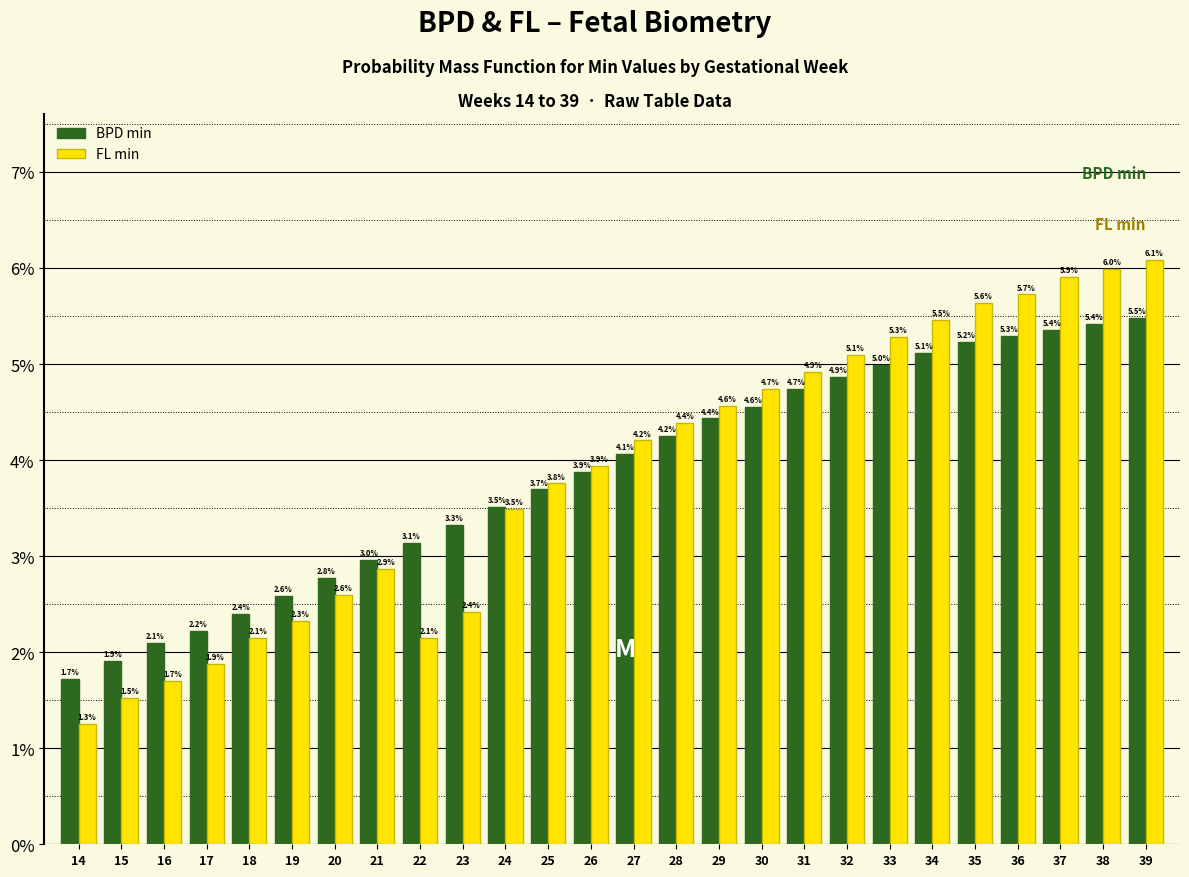

Reading left to right, extract all data points from this chart.

BPD min: 1.7	1.9	2.1	2.2	2.4	2.6	2.8	3.0	3.1	3.3	3.5	3.7	3.9	4.1	4.2	4.4	4.6	4.7	4.9	5.0	5.1	5.2	5.3	5.4	5.4	5.5
FL min: 1.3	1.5	1.7	1.9	2.1	2.3	2.6	2.9	2.1	2.4	3.5	3.8	3.9	4.2	4.4	4.6	4.7	4.9	5.1	5.3	5.5	5.6	5.7	5.9	6.0	6.1